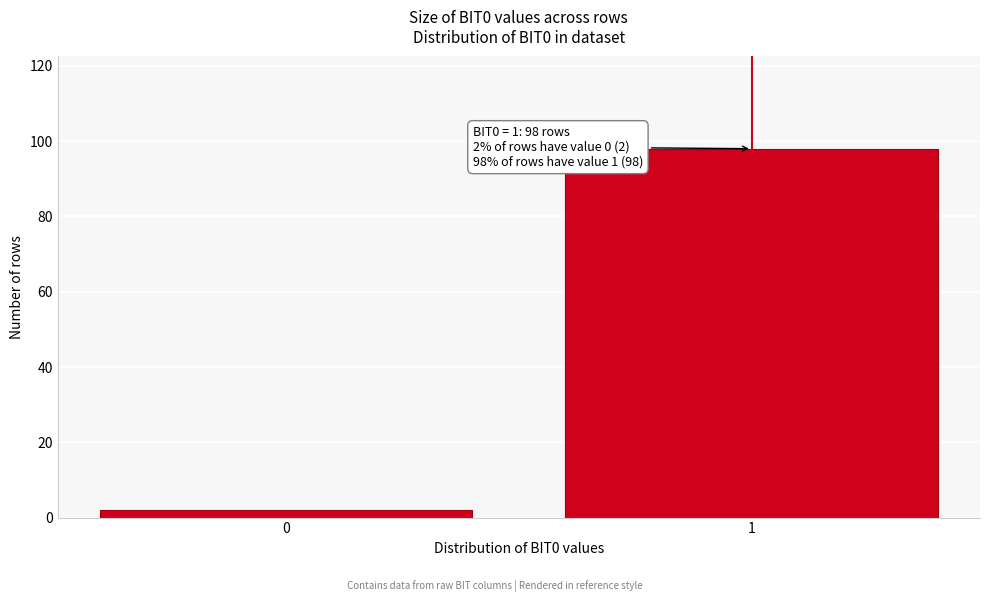

Reading left to right, extract all data points from this chart.

2	98